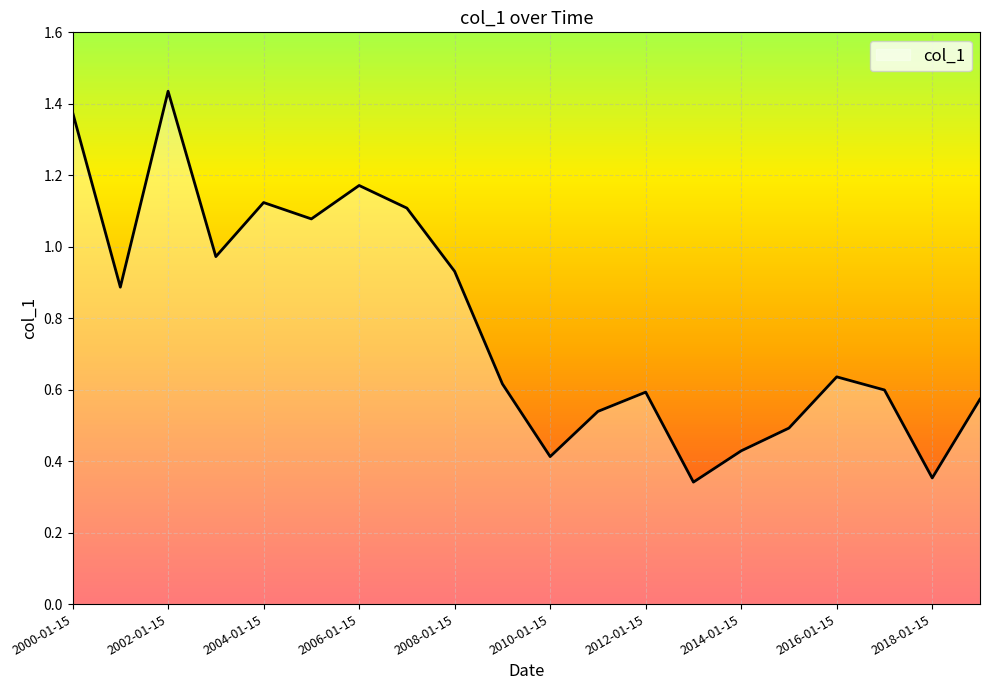

True or false: the data shows 0.6 at 2014-01-15.

False